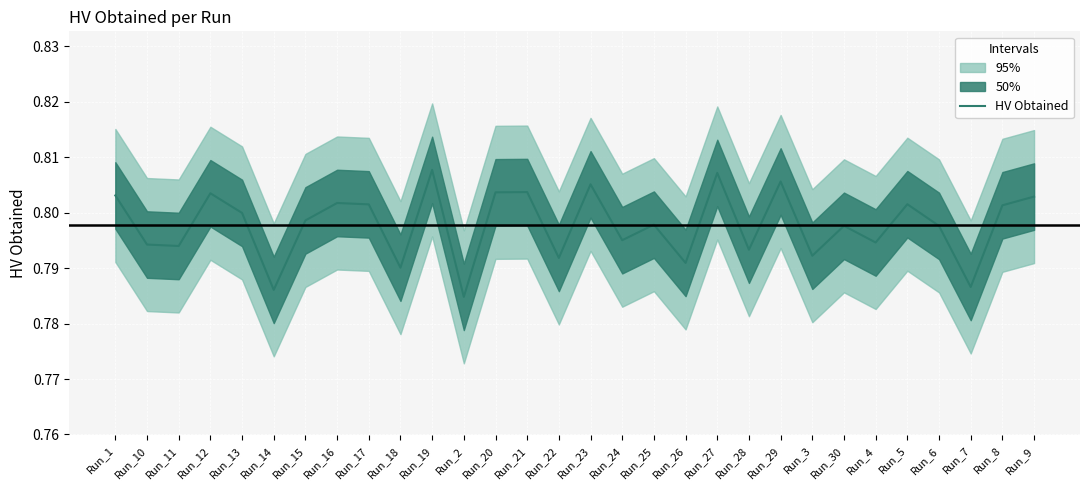

Reading left to right, what are all the values shown in this chart?

0.8	0.8	0.8	0.8	0.8	0.8	0.8	0.8	0.8	0.8	0.8	0.8	0.8	0.8	0.8	0.8	0.8	0.8	0.8	0.8	0.8	0.8	0.8	0.8	0.8	0.8	0.8	0.8	0.8	0.8